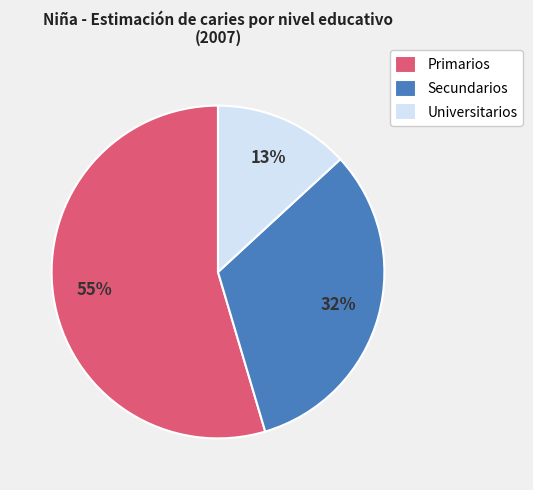

Count the number of slices in the pie.

3